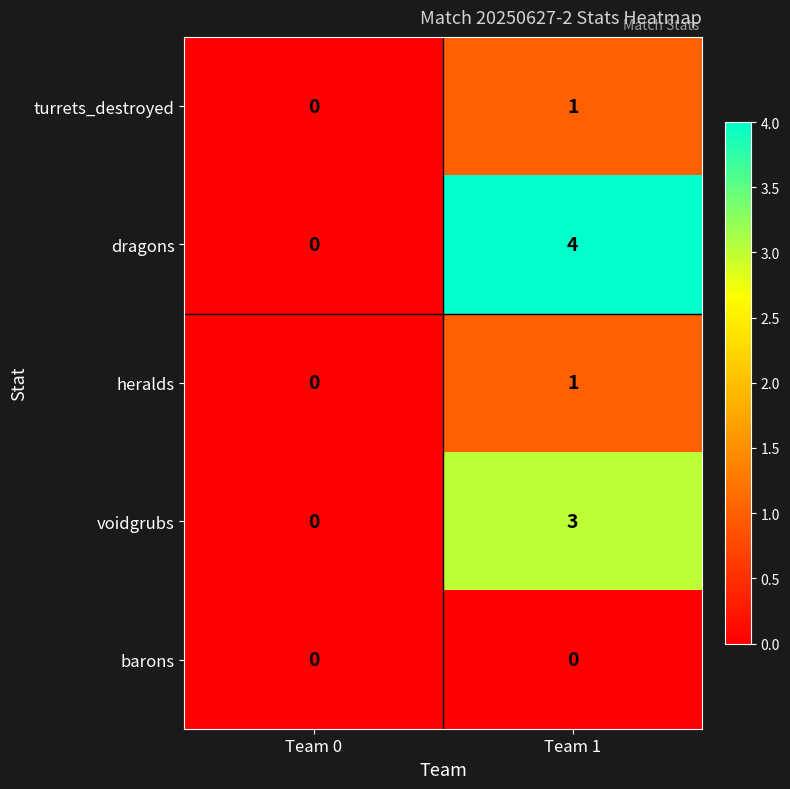

What is the difference between the maximum and minimum values in the voidgrubs series?

3